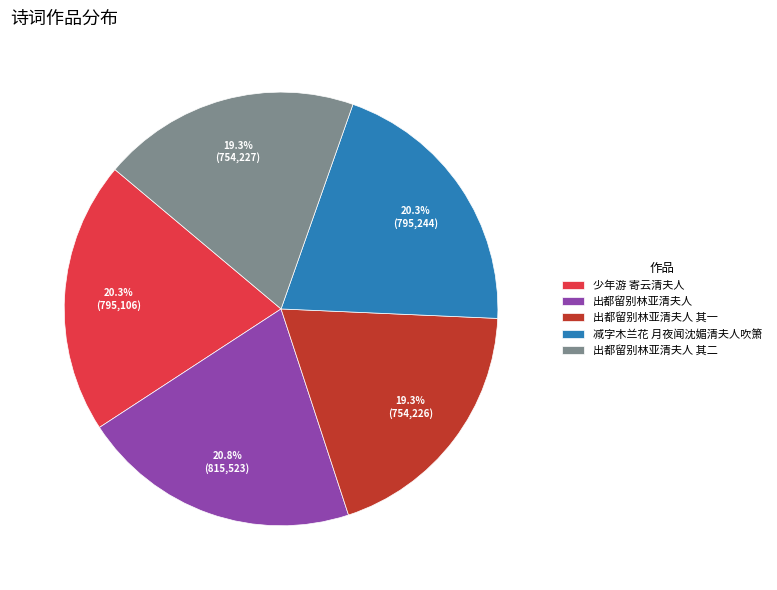

What is the largest slice in the pie chart?

出都留别林亚清夫人